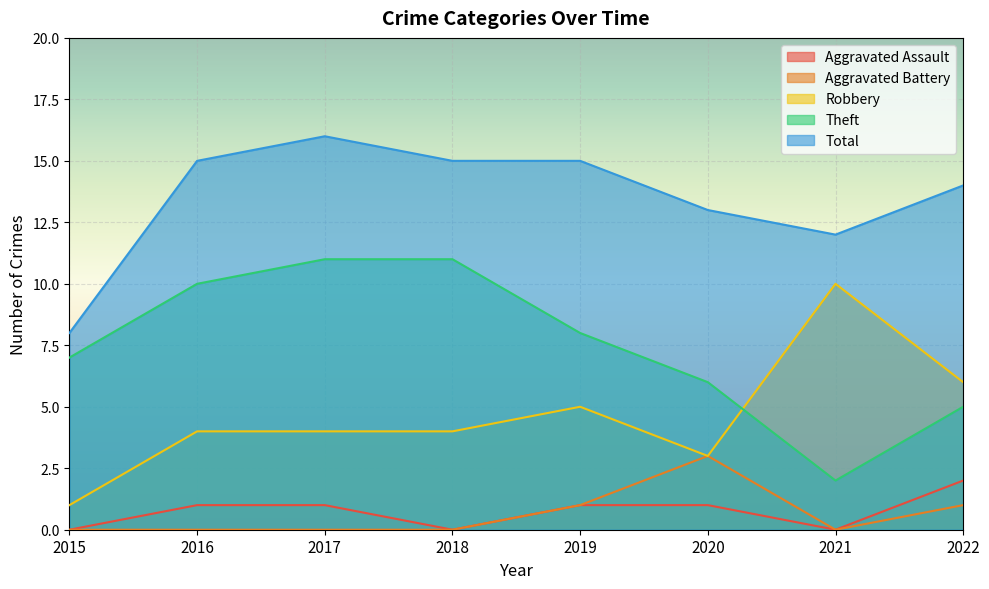

How many lines are shown in the chart?

5